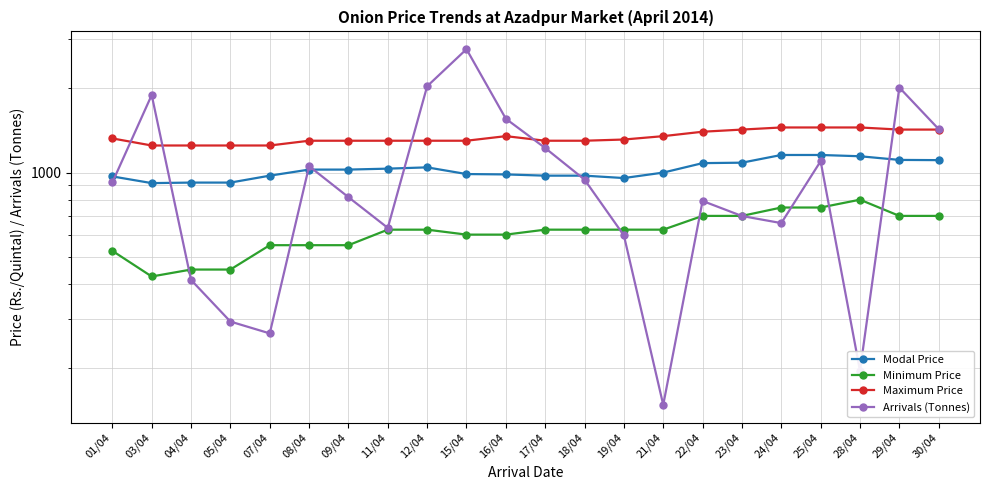

True or false: Modal Price and Minimum Price cross at least once.

False